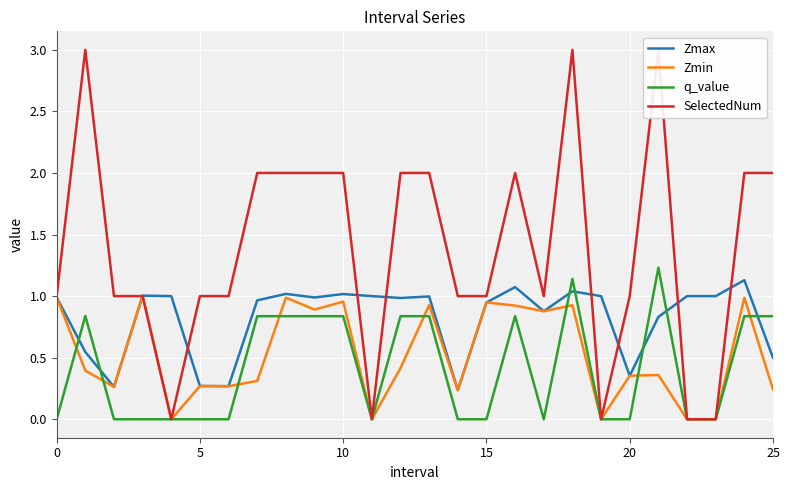

After their last crossing, which series has the higher values: Zmin or SelectedNum?

Zmin